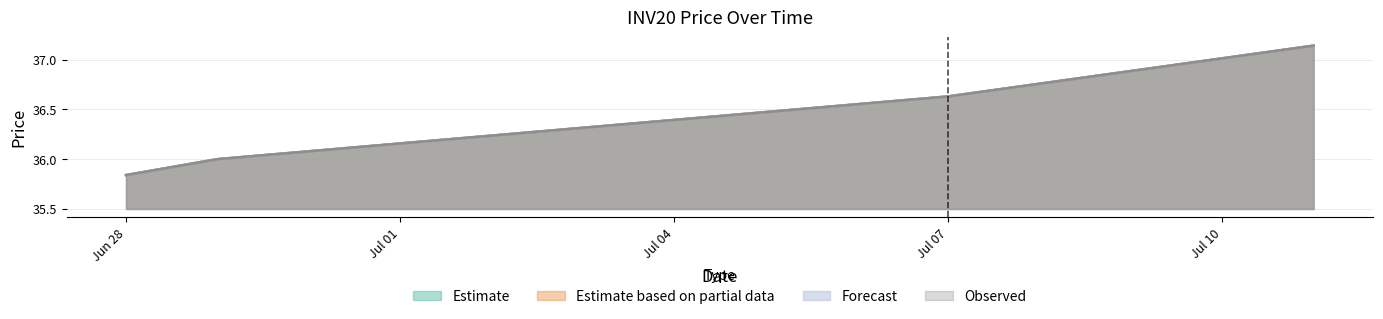

Does the chart have visible grid lines?

Yes